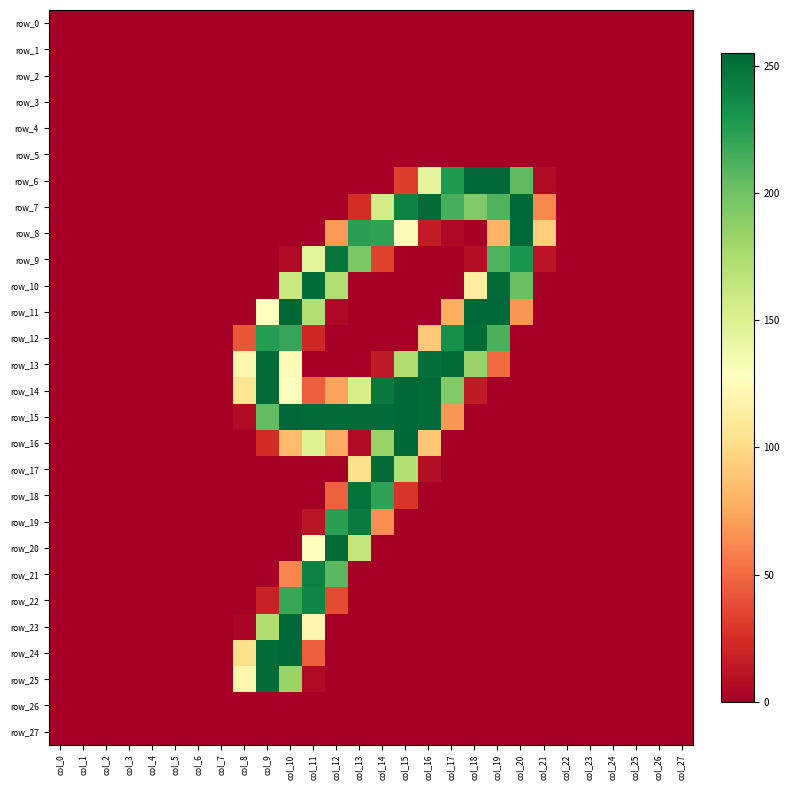

Reading left to right, extract all data points from this chart.

row_0: col_0=0	col_1=0	col_2=0	col_3=0	col_4=0	col_5=0	col_6=0	col_7=0	col_8=0	col_9=0	col_10=0	col_11=0	col_12=0	col_13=0	col_14=0	col_15=0	col_16=0	col_17=0	col_18=0	col_19=0	col_20=0	col_21=0	col_22=0	col_23=0	col_24=0	col_25=0	col_26=0	col_27=0
row_1: col_0=0	col_1=0	col_2=0	col_3=0	col_4=0	col_5=0	col_6=0	col_7=0	col_8=0	col_9=0	col_10=0	col_11=0	col_12=0	col_13=0	col_14=0	col_15=0	col_16=0	col_17=0	col_18=0	col_19=0	col_20=0	col_21=0	col_22=0	col_23=0	col_24=0	col_25=0	col_26=0	col_27=0
row_2: col_0=0	col_1=0	col_2=0	col_3=0	col_4=0	col_5=0	col_6=0	col_7=0	col_8=0	col_9=0	col_10=0	col_11=0	col_12=0	col_13=0	col_14=0	col_15=0	col_16=0	col_17=0	col_18=0	col_19=0	col_20=0	col_21=0	col_22=0	col_23=0	col_24=0	col_25=0	col_26=0	col_27=0
row_3: col_0=0	col_1=0	col_2=0	col_3=0	col_4=0	col_5=0	col_6=0	col_7=0	col_8=0	col_9=0	col_10=0	col_11=0	col_12=0	col_13=0	col_14=0	col_15=0	col_16=0	col_17=0	col_18=0	col_19=0	col_20=0	col_21=0	col_22=0	col_23=0	col_24=0	col_25=0	col_26=0	col_27=0
row_4: col_0=0	col_1=0	col_2=0	col_3=0	col_4=0	col_5=0	col_6=0	col_7=0	col_8=0	col_9=0	col_10=0	col_11=0	col_12=0	col_13=0	col_14=0	col_15=0	col_16=0	col_17=0	col_18=0	col_19=0	col_20=0	col_21=0	col_22=0	col_23=0	col_24=0	col_25=0	col_26=0	col_27=0
row_5: col_0=0	col_1=0	col_2=0	col_3=0	col_4=0	col_5=0	col_6=0	col_7=0	col_8=0	col_9=0	col_10=0	col_11=0	col_12=0	col_13=0	col_14=0	col_15=0	col_16=0	col_17=0	col_18=0	col_19=0	col_20=0	col_21=0	col_22=0	col_23=0	col_24=0	col_25=0	col_26=0	col_27=0
row_6: col_0=0	col_1=0	col_2=0	col_3=0	col_4=0	col_5=0	col_6=0	col_7=0	col_8=0	col_9=0	col_10=0	col_11=0	col_12=0	col_13=0	col_14=0	col_15=31	col_16=144	col_17=228	col_18=254	col_19=254	col_20=206	col_21=6	col_22=0	col_23=0	col_24=0	col_25=0	col_26=0	col_27=0
row_7: col_0=0	col_1=0	col_2=0	col_3=0	col_4=0	col_5=0	col_6=0	col_7=0	col_8=0	col_9=0	col_10=0	col_11=0	col_12=0	col_13=24	col_14=156	col_15=241	col_16=253	col_17=214	col_18=193	col_19=211	col_20=254	col_21=62	col_22=0	col_23=0	col_24=0	col_25=0	col_26=0	col_27=0
row_8: col_0=0	col_1=0	col_2=0	col_3=0	col_4=0	col_5=0	col_6=0	col_7=0	col_8=0	col_9=0	col_10=0	col_11=0	col_12=68	col_13=224	col_14=222	col_15=125	col_16=15	col_17=5	col_18=0	col_19=80	col_20=254	col_21=93	col_22=0	col_23=0	col_24=0	col_25=0	col_26=0	col_27=0
row_9: col_0=0	col_1=0	col_2=0	col_3=0	col_4=0	col_5=0	col_6=0	col_7=0	col_8=0	col_9=0	col_10=6	col_11=146	col_12=247	col_13=195	col_14=33	col_15=0	col_16=0	col_17=0	col_18=8	col_19=212	col_20=231	col_21=11	col_22=0	col_23=0	col_24=0	col_25=0	col_26=0	col_27=0
row_10: col_0=0	col_1=0	col_2=0	col_3=0	col_4=0	col_5=0	col_6=0	col_7=0	col_8=0	col_9=0	col_10=162	col_11=253	col_12=172	col_13=0	col_14=0	col_15=0	col_16=0	col_17=0	col_18=112	col_19=253	col_20=202	col_21=0	col_22=0	col_23=0	col_24=0	col_25=0	col_26=0	col_27=0
row_11: col_0=0	col_1=0	col_2=0	col_3=0	col_4=0	col_5=0	col_6=0	col_7=0	col_8=0	col_9=128	col_10=255	col_11=172	col_12=5	col_13=0	col_14=0	col_15=0	col_16=0	col_17=77	col_18=254	col_19=254	col_20=67	col_21=0	col_22=0	col_23=0	col_24=0	col_25=0	col_26=0	col_27=0
row_12: col_0=0	col_1=0	col_2=0	col_3=0	col_4=0	col_5=0	col_6=0	col_7=0	col_8=42	col_9=226	col_10=220	col_11=21	col_12=0	col_13=0	col_14=0	col_15=0	col_16=90	col_17=233	col_18=253	col_19=213	col_20=0	col_21=0	col_22=0	col_23=0	col_24=0	col_25=0	col_26=0	col_27=0
row_13: col_0=0	col_1=0	col_2=0	col_3=0	col_4=0	col_5=0	col_6=0	col_7=0	col_8=120	col_9=253	col_10=124	col_11=0	col_12=0	col_13=0	col_14=14	col_15=173	col_16=251	col_17=253	col_18=184	col_19=50	col_20=0	col_21=0	col_22=0	col_23=0	col_24=0	col_25=0	col_26=0	col_27=0
row_14: col_0=0	col_1=0	col_2=0	col_3=0	col_4=0	col_5=0	col_6=0	col_7=0	col_8=107	col_9=253	col_10=128	col_11=45	col_12=72	col_13=154	col_14=246	col_15=254	col_16=253	col_17=193	col_18=14	col_19=0	col_20=0	col_21=0	col_22=0	col_23=0	col_24=0	col_25=0	col_26=0	col_27=0
row_15: col_0=0	col_1=0	col_2=0	col_3=0	col_4=0	col_5=0	col_6=0	col_7=0	col_8=6	col_9=205	col_10=254	col_11=253	col_12=253	col_13=253	col_14=253	col_15=254	col_16=253	col_17=67	col_18=0	col_19=0	col_20=0	col_21=0	col_22=0	col_23=0	col_24=0	col_25=0	col_26=0	col_27=0
row_16: col_0=0	col_1=0	col_2=0	col_3=0	col_4=0	col_5=0	col_6=0	col_7=0	col_8=0	col_9=23	col_10=84	col_11=149	col_12=75	col_13=6	col_14=184	col_15=255	col_16=89	col_17=0	col_18=0	col_19=0	col_20=0	col_21=0	col_22=0	col_23=0	col_24=0	col_25=0	col_26=0	col_27=0
row_17: col_0=0	col_1=0	col_2=0	col_3=0	col_4=0	col_5=0	col_6=0	col_7=0	col_8=0	col_9=0	col_10=0	col_11=0	col_12=0	col_13=103	col_14=253	col_15=172	col_16=8	col_17=0	col_18=0	col_19=0	col_20=0	col_21=0	col_22=0	col_23=0	col_24=0	col_25=0	col_26=0	col_27=0
row_18: col_0=0	col_1=0	col_2=0	col_3=0	col_4=0	col_5=0	col_6=0	col_7=0	col_8=0	col_9=0	col_10=0	col_11=0	col_12=46	col_13=250	col_14=222	col_15=27	col_16=0	col_17=0	col_18=0	col_19=0	col_20=0	col_21=0	col_22=0	col_23=0	col_24=0	col_25=0	col_26=0	col_27=0
row_19: col_0=0	col_1=0	col_2=0	col_3=0	col_4=0	col_5=0	col_6=0	col_7=0	col_8=0	col_9=0	col_10=0	col_11=11	col_12=224	col_13=245	col_14=64	col_15=0	col_16=0	col_17=0	col_18=0	col_19=0	col_20=0	col_21=0	col_22=0	col_23=0	col_24=0	col_25=0	col_26=0	col_27=0
row_20: col_0=0	col_1=0	col_2=0	col_3=0	col_4=0	col_5=0	col_6=0	col_7=0	col_8=0	col_9=0	col_10=0	col_11=127	col_12=253	col_13=164	col_14=0	col_15=0	col_16=0	col_17=0	col_18=0	col_19=0	col_20=0	col_21=0	col_22=0	col_23=0	col_24=0	col_25=0	col_26=0	col_27=0
row_21: col_0=0	col_1=0	col_2=0	col_3=0	col_4=0	col_5=0	col_6=0	col_7=0	col_8=0	col_9=0	col_10=61	col_11=241	col_12=208	col_13=0	col_14=0	col_15=0	col_16=0	col_17=0	col_18=0	col_19=0	col_20=0	col_21=0	col_22=0	col_23=0	col_24=0	col_25=0	col_26=0	col_27=0
row_22: col_0=0	col_1=0	col_2=0	col_3=0	col_4=0	col_5=0	col_6=0	col_7=0	col_8=0	col_9=18	col_10=219	col_11=239	col_12=37	col_13=0	col_14=0	col_15=0	col_16=0	col_17=0	col_18=0	col_19=0	col_20=0	col_21=0	col_22=0	col_23=0	col_24=0	col_25=0	col_26=0	col_27=0
row_23: col_0=0	col_1=0	col_2=0	col_3=0	col_4=0	col_5=0	col_6=0	col_7=0	col_8=3	col_9=173	col_10=254	col_11=119	col_12=0	col_13=0	col_14=0	col_15=0	col_16=0	col_17=0	col_18=0	col_19=0	col_20=0	col_21=0	col_22=0	col_23=0	col_24=0	col_25=0	col_26=0	col_27=0
row_24: col_0=0	col_1=0	col_2=0	col_3=0	col_4=0	col_5=0	col_6=0	col_7=0	col_8=103	col_9=253	col_10=254	col_11=45	col_12=0	col_13=0	col_14=0	col_15=0	col_16=0	col_17=0	col_18=0	col_19=0	col_20=0	col_21=0	col_22=0	col_23=0	col_24=0	col_25=0	col_26=0	col_27=0
row_25: col_0=0	col_1=0	col_2=0	col_3=0	col_4=0	col_5=0	col_6=0	col_7=0	col_8=120	col_9=253	col_10=183	col_11=6	col_12=0	col_13=0	col_14=0	col_15=0	col_16=0	col_17=0	col_18=0	col_19=0	col_20=0	col_21=0	col_22=0	col_23=0	col_24=0	col_25=0	col_26=0	col_27=0
row_26: col_0=0	col_1=0	col_2=0	col_3=0	col_4=0	col_5=0	col_6=0	col_7=0	col_8=0	col_9=0	col_10=0	col_11=0	col_12=0	col_13=0	col_14=0	col_15=0	col_16=0	col_17=0	col_18=0	col_19=0	col_20=0	col_21=0	col_22=0	col_23=0	col_24=0	col_25=0	col_26=0	col_27=0
row_27: col_0=0	col_1=0	col_2=0	col_3=0	col_4=0	col_5=0	col_6=0	col_7=0	col_8=0	col_9=0	col_10=0	col_11=0	col_12=0	col_13=0	col_14=0	col_15=0	col_16=0	col_17=0	col_18=0	col_19=0	col_20=0	col_21=0	col_22=0	col_23=0	col_24=0	col_25=0	col_26=0	col_27=0